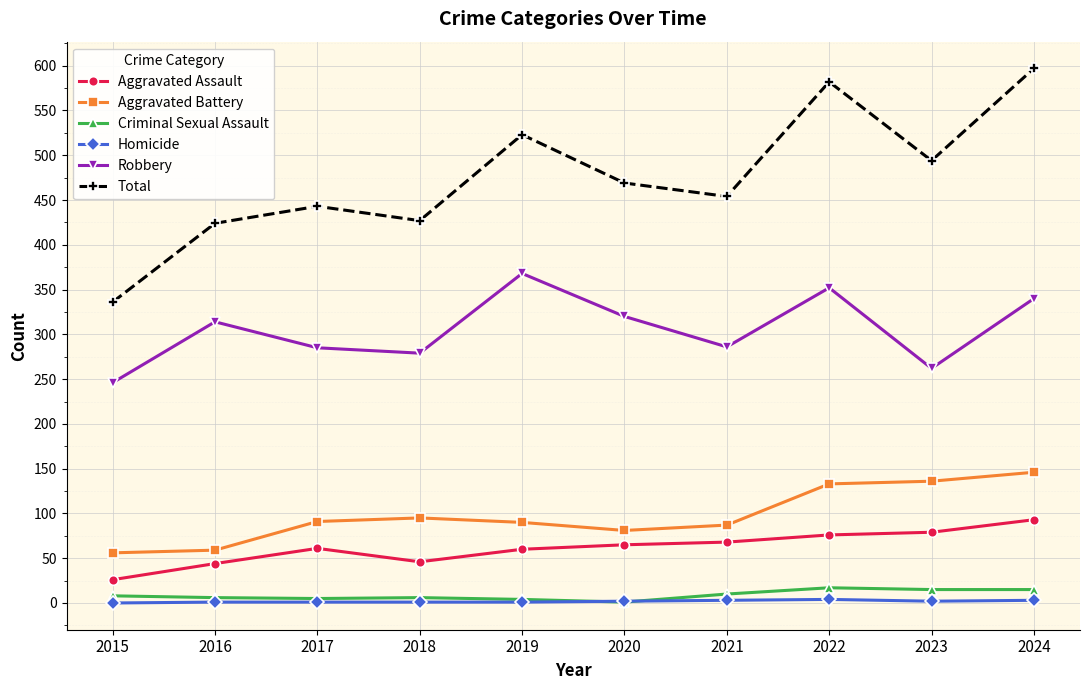

Is the value of Criminal Sexual Assault at 2020 greater than the value of Aggravated Assault at 2019?

No